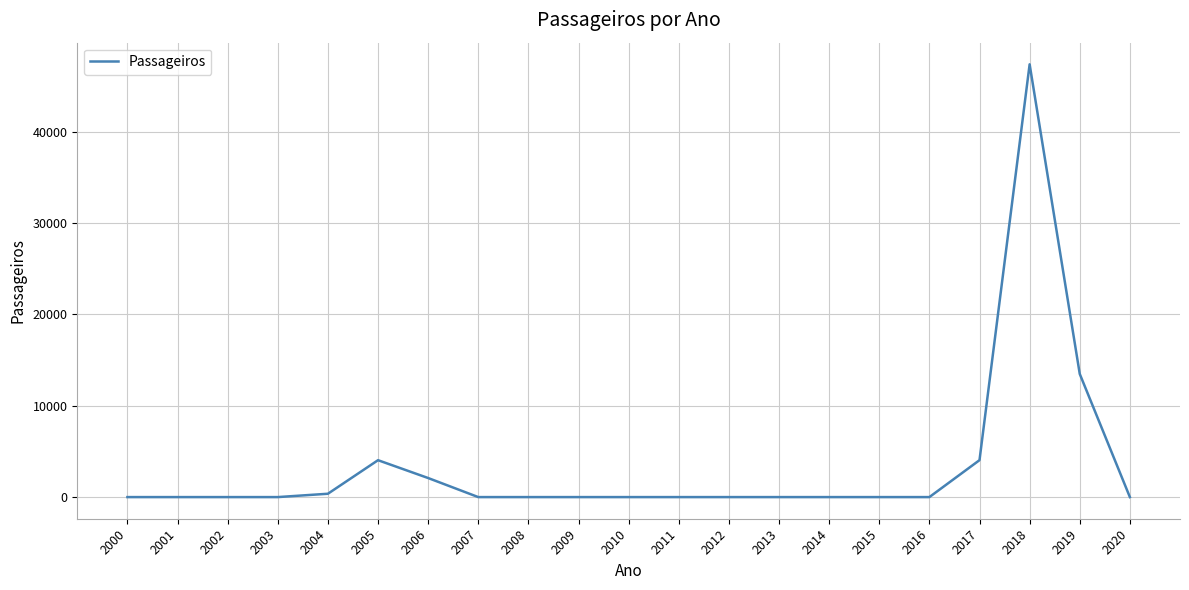

Which category has the highest value across all series?

2018